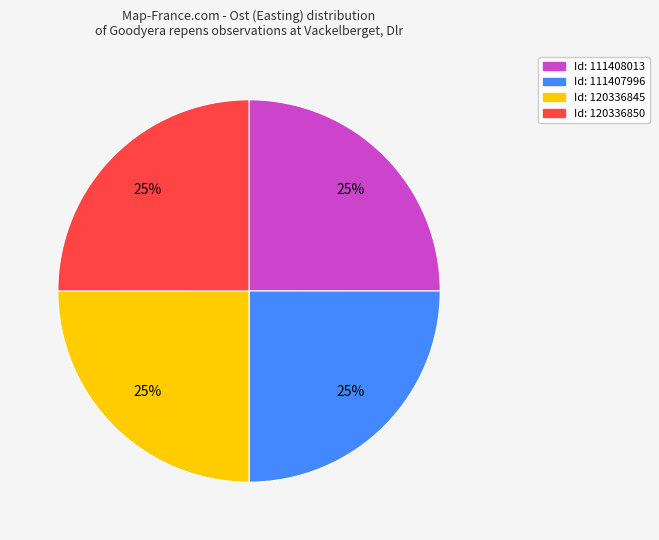

To the nearest percent, what is the average slice percentage?

25%